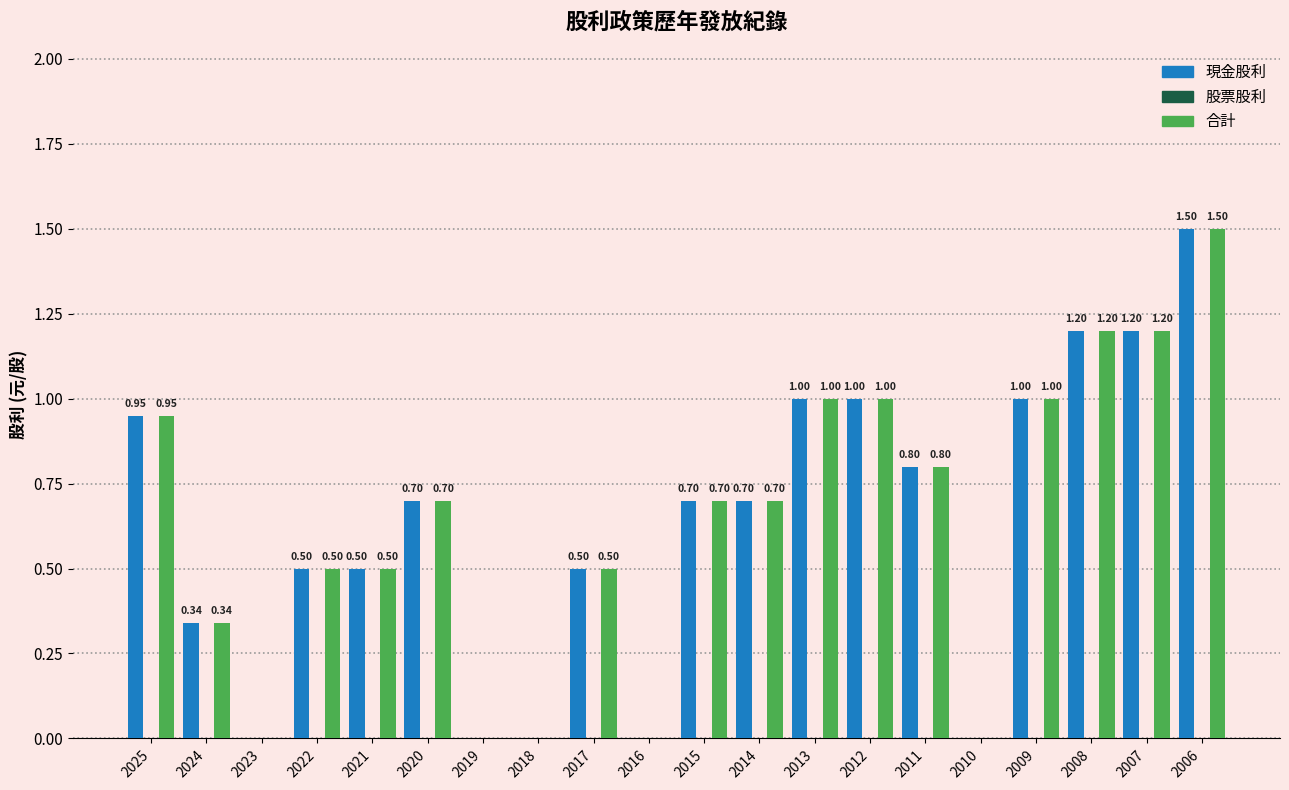

What is the sum of all 合計 values?

12.6